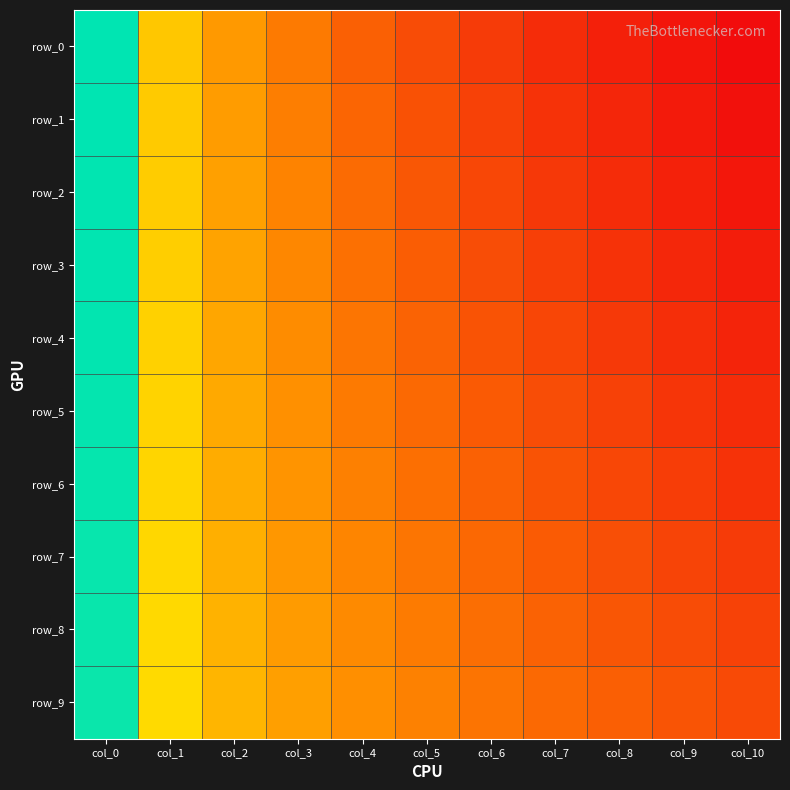

At which label is row_9 closest to 4?

col_1